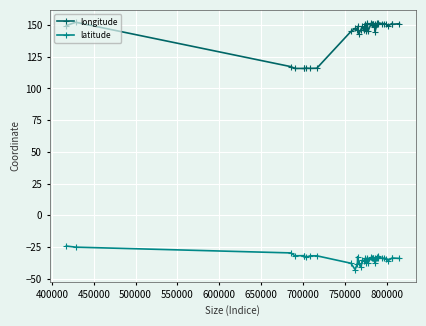

At how many categories does at least one series exceed 140?

33